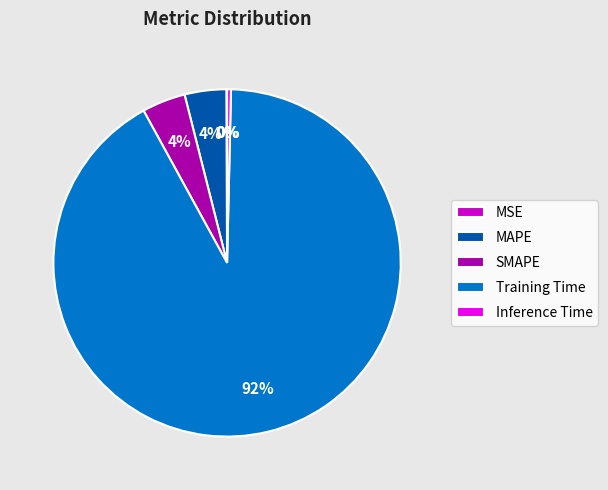

Which slice is the largest?

Training Time